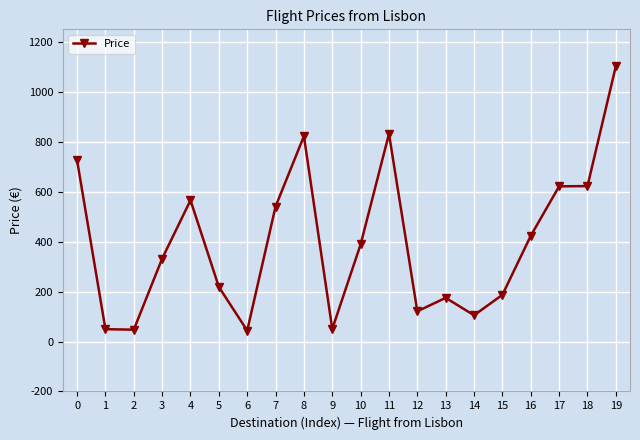

What is the ratio of the value at 18 to the value at 4?

1.1